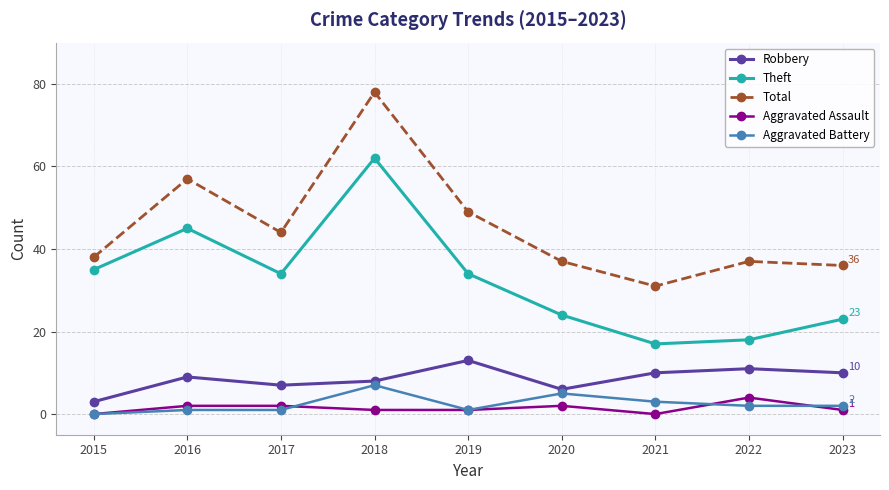

The Robbery series shows 6 at 2020. True or false?

True